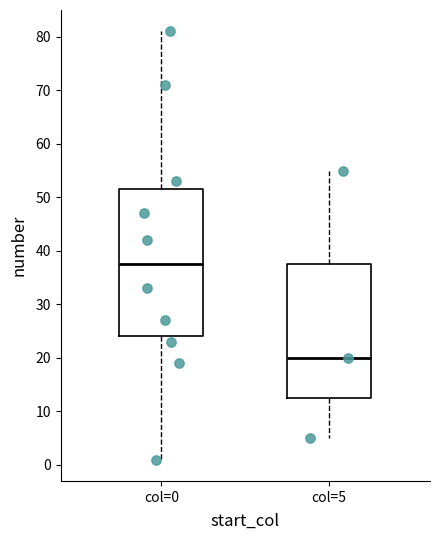

Which box's median line is the lowest?

col=5